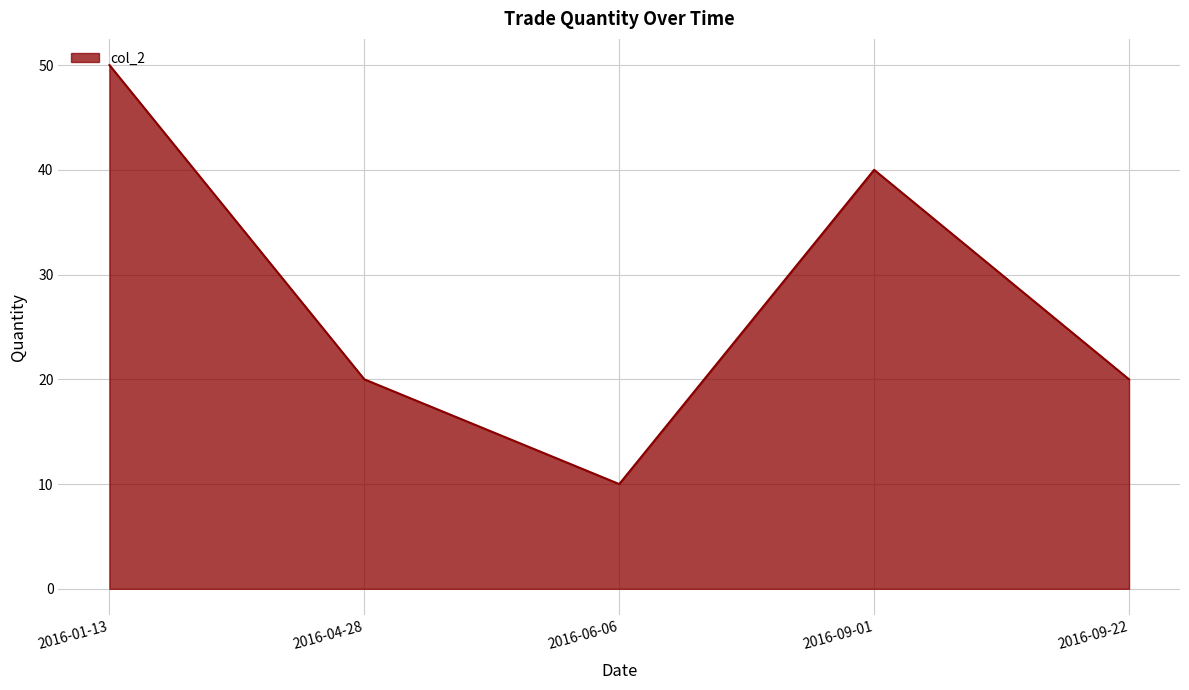

Is it true that the value at 2016-09-22 is 20?

True